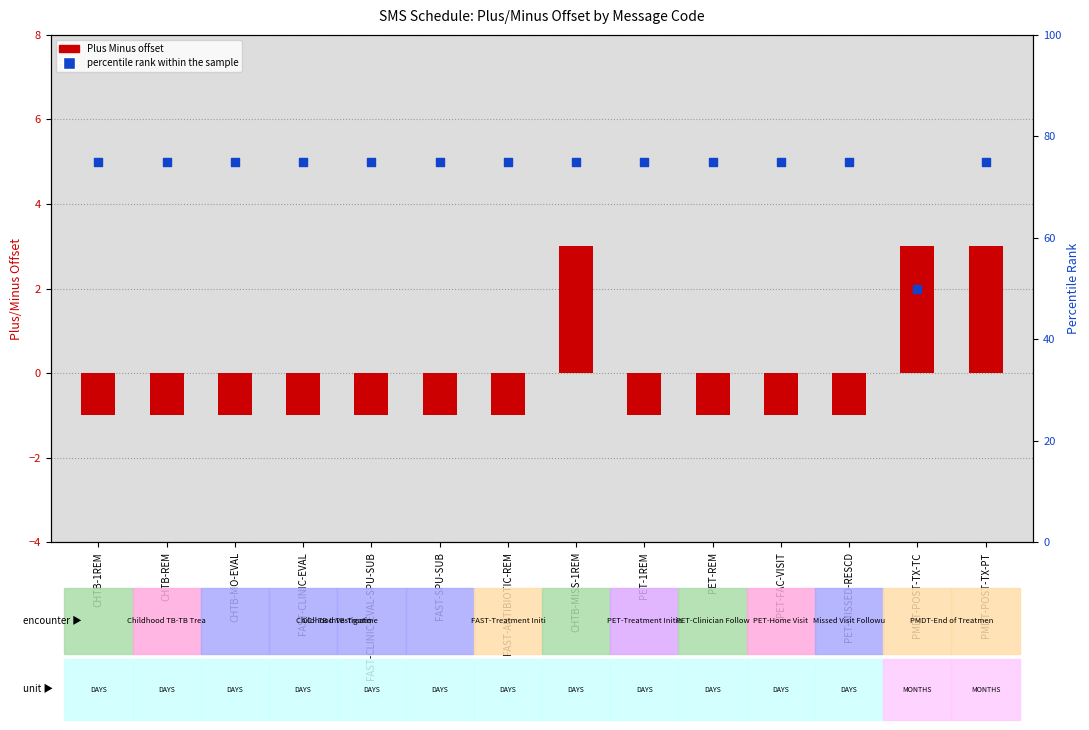

At which category is the sum across all series the highest?

CHTB-MISS-1REM